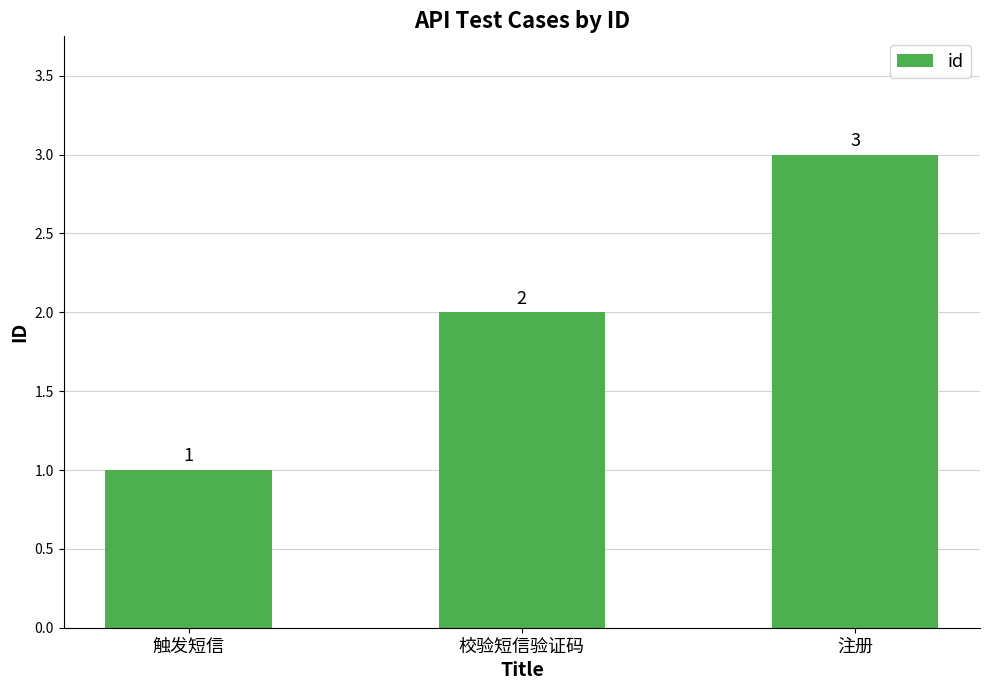

True or false: the data shows 3 at 校验短信验证码.

False